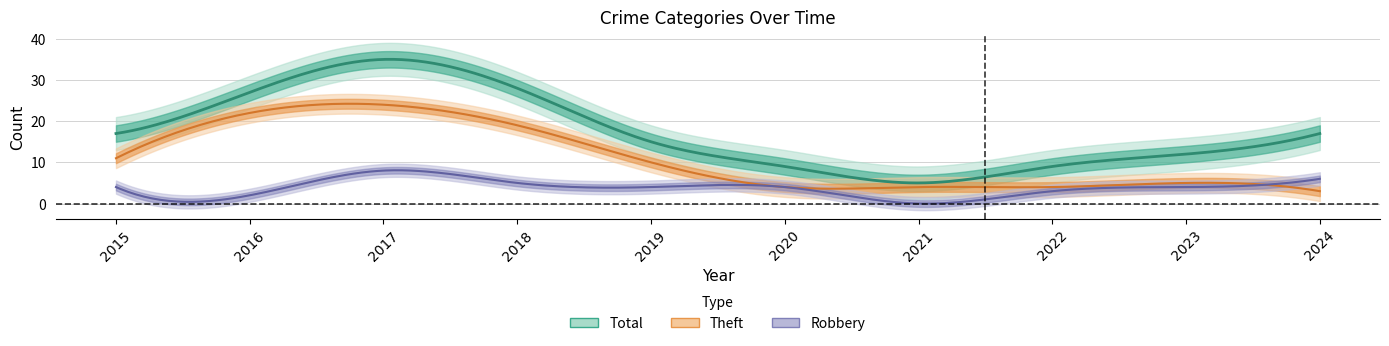

True or false: Total and Aggravated Battery cross at least once.

False